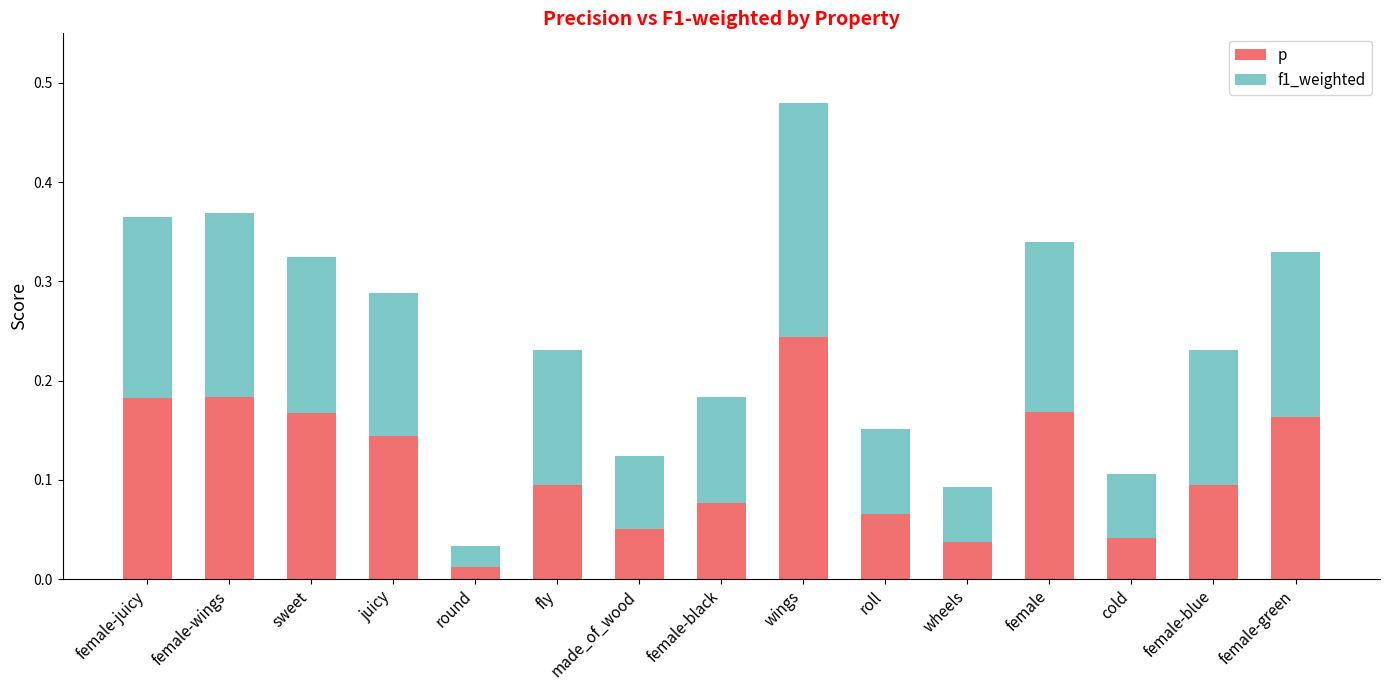

What is the total value across all series at female-wings?

0.4